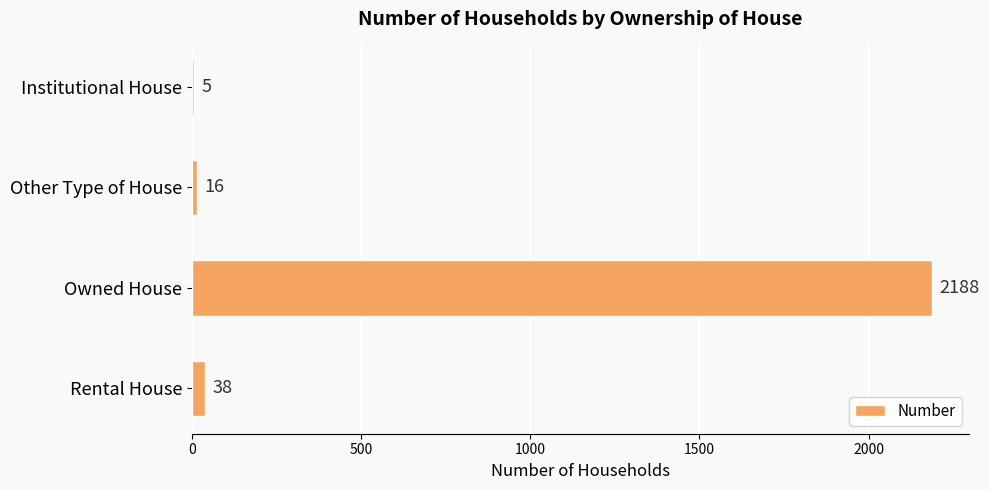

How many categories are shown in the chart?

4